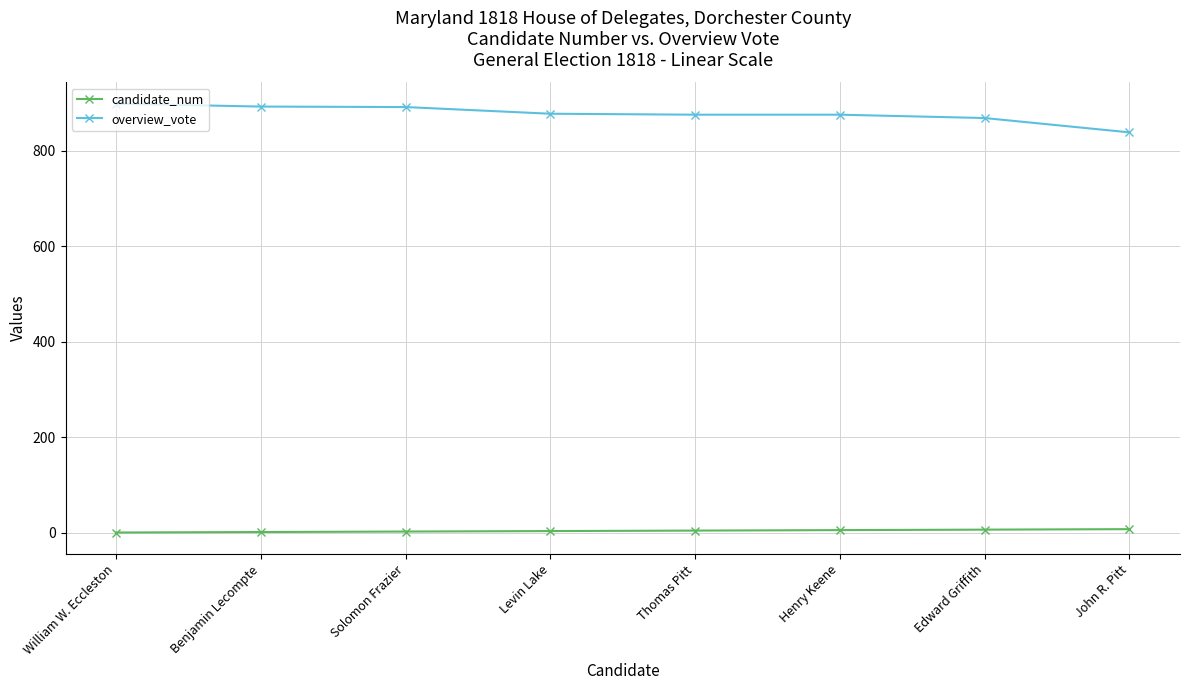

At John R. Pitt, list the series in order from smallest to largest.

candidate_num, overview_vote